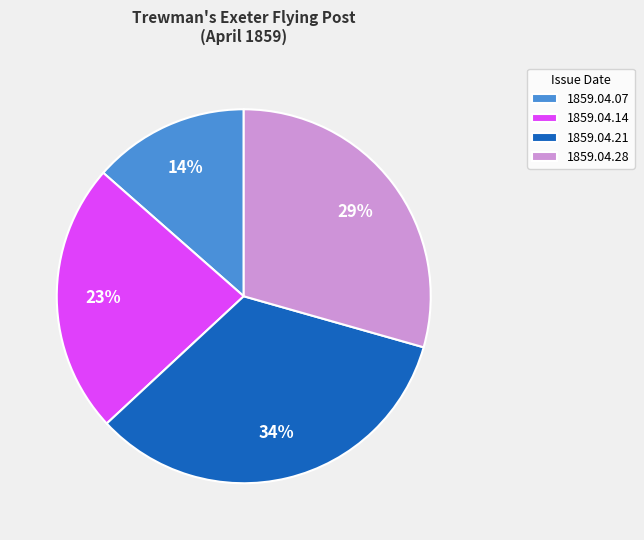

Is there a majority slice in this chart?

No